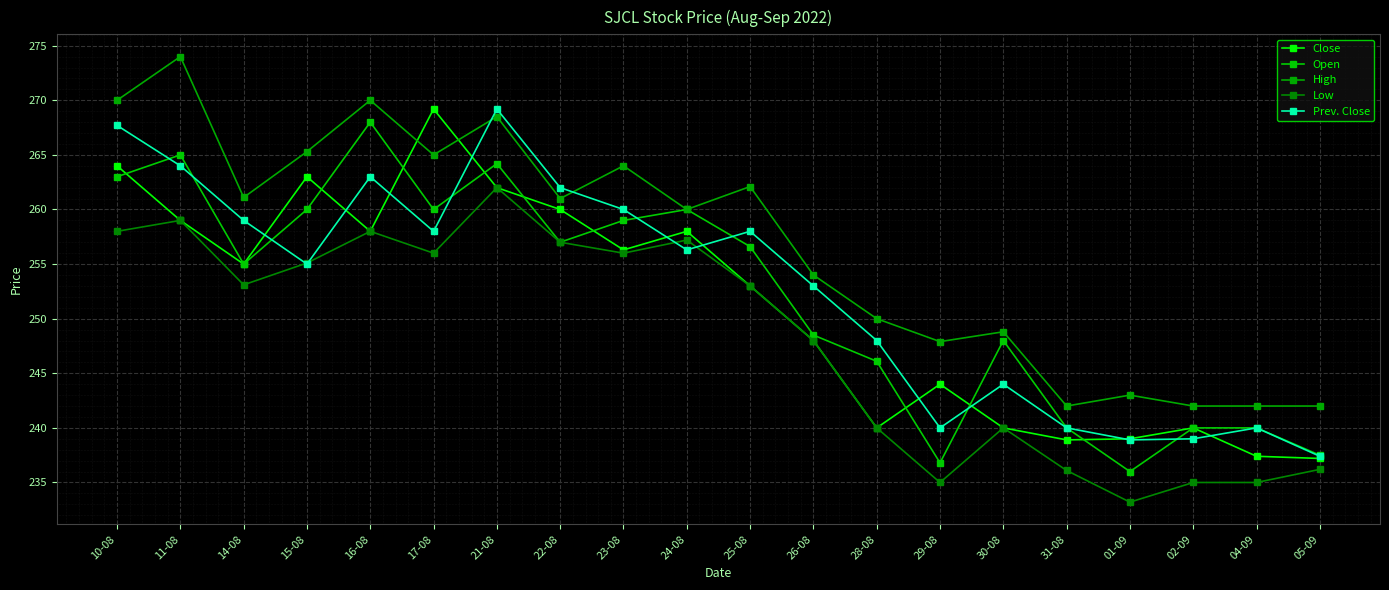

What is the highest value of the Prev. Close series?

269.2